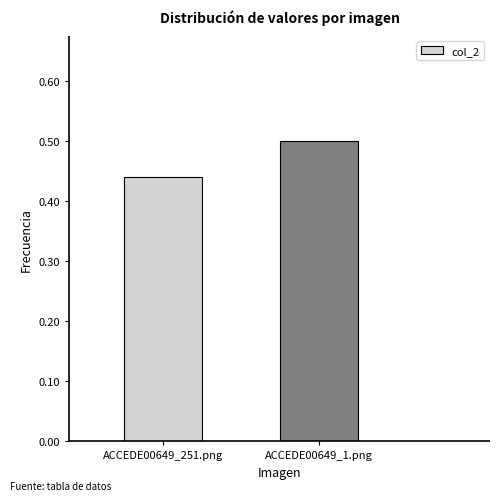

List the labels in order of value, largest first.

ACCEDE00649_1.png, ACCEDE00649_251.png